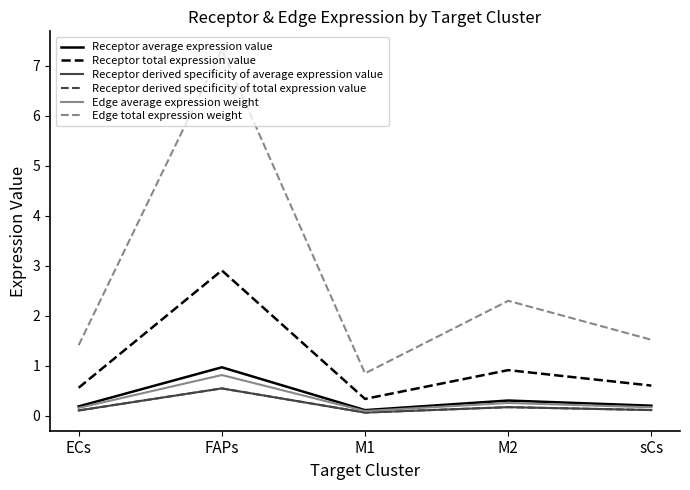

What is the greatest value displayed?

7.3